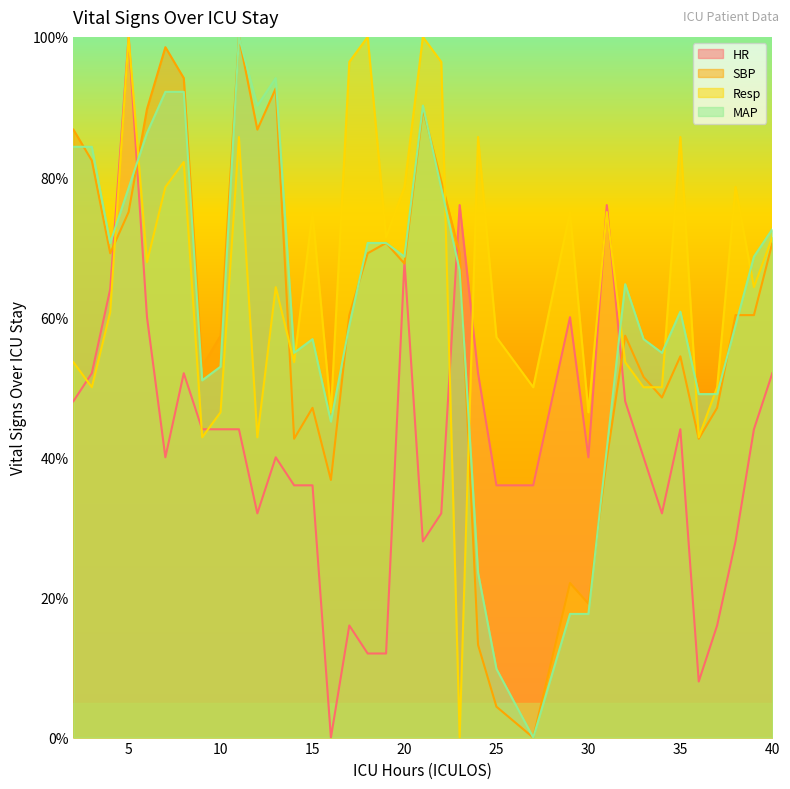

The HR series shows 68.0 at 20. True or false?

True